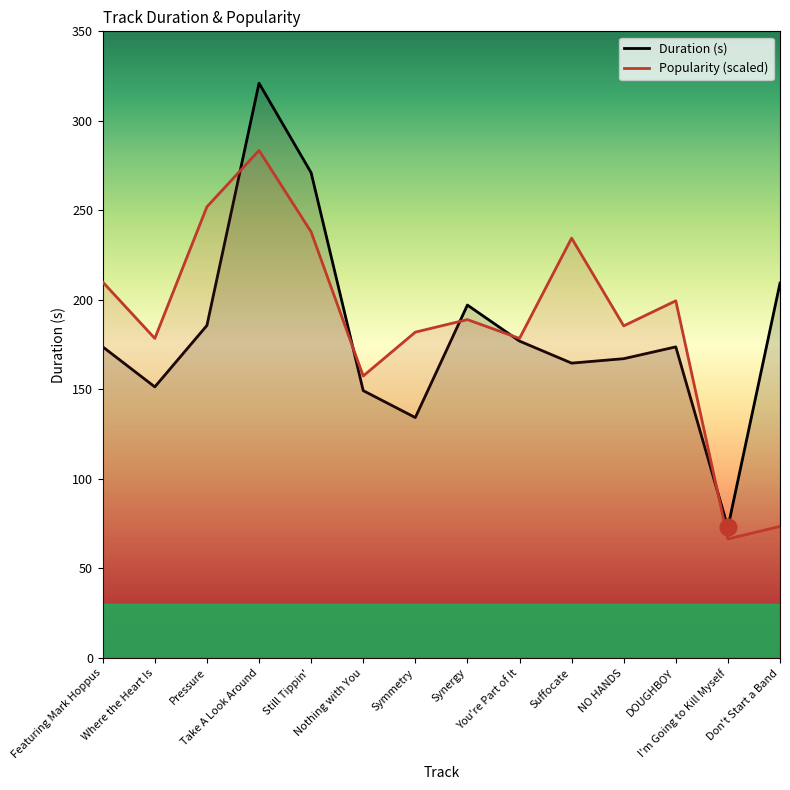

At how many categories does at least one series exceed 291?

1